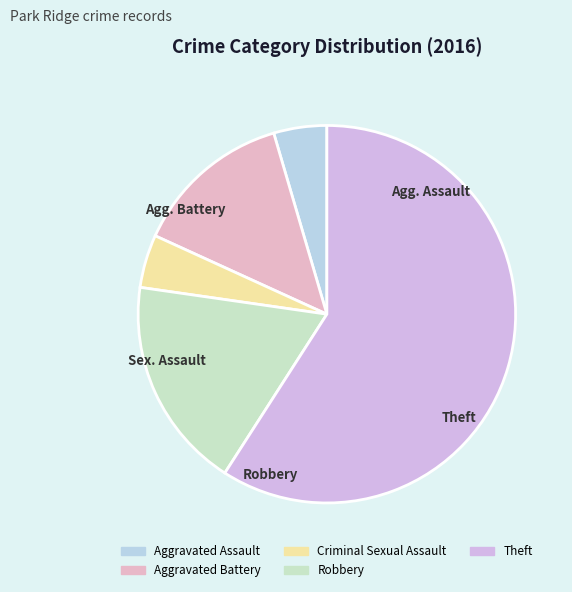

Count the number of slices in the pie.

5